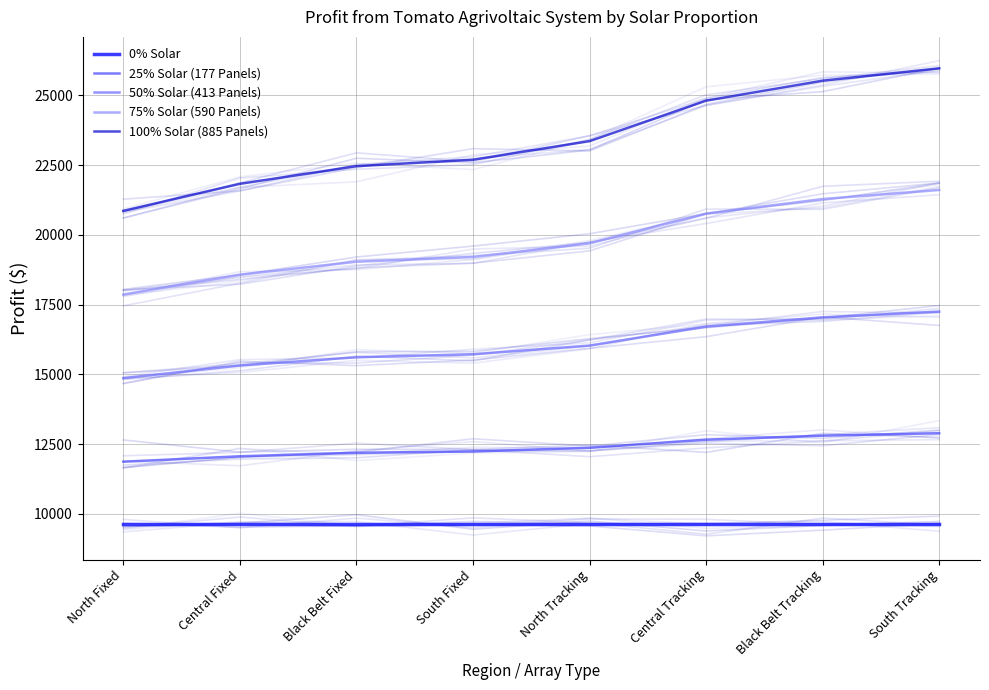

Reading right to left, transcribe all the data shown in this chart.

0% Solar: South Tracking=9619	Black Belt Tracking=9619	Central Tracking=9619	North Tracking=9619	South Fixed=9619	Black Belt Fixed=9619	Central Fixed=9619	North Fixed=9619
25% Solar (177 Panels): South Tracking=12890	Black Belt Tracking=12802	Central Tracking=12658	North Tracking=12368	South Fixed=12235	Black Belt Fixed=12189	Central Fixed=12063	North Fixed=11869
50% Solar (413 Panels): South Tracking=17249	Black Belt Tracking=17043	Central Tracking=16709	North Tracking=16031	South Fixed=15720	Black Belt Fixed=15612	Central Fixed=15317	North Fixed=14865
75% Solar (590 Panels): South Tracking=21608	Black Belt Tracking=21284	Central Tracking=20760	North Tracking=19695	South Fixed=19206	Black Belt Fixed=19037	Central Fixed=18573	North Fixed=17862
100% Solar (885 Panels): South Tracking=25968	Black Belt Tracking=25526	Central Tracking=24810	North Tracking=23359	South Fixed=22692	Black Belt Fixed=22462	Central Fixed=21829	North Fixed=20860